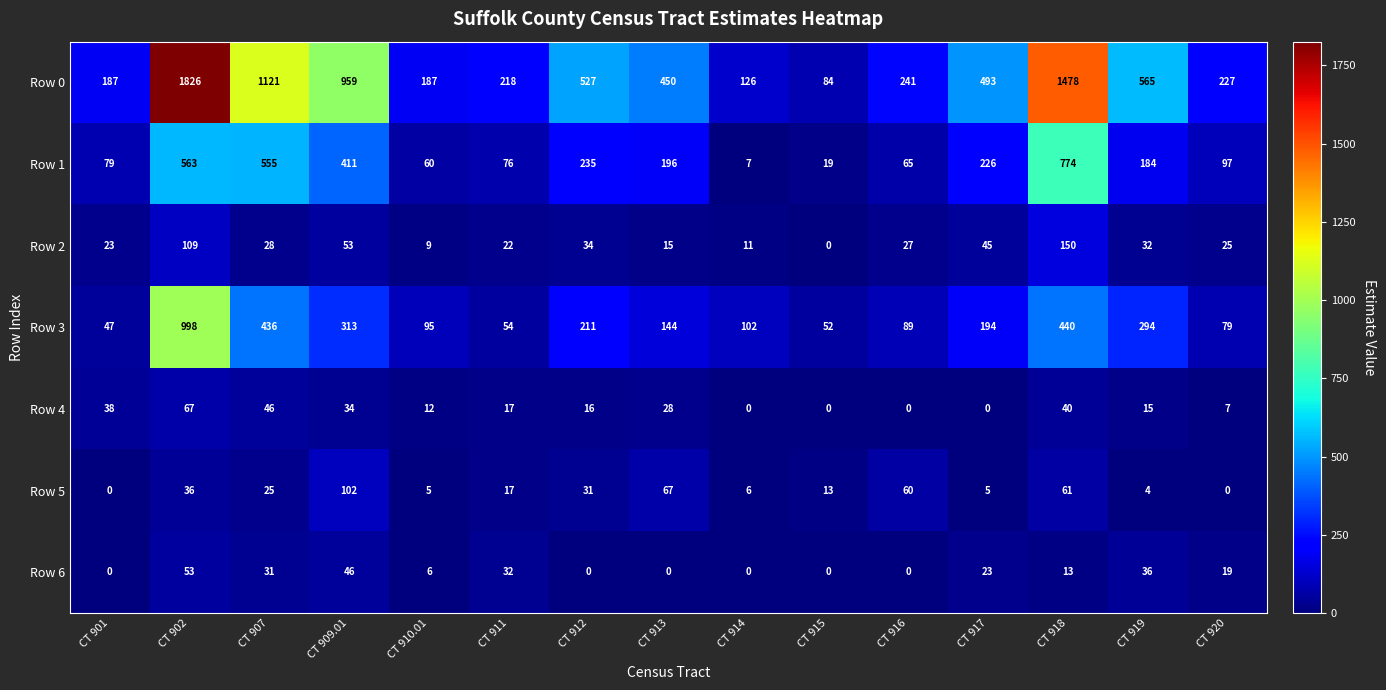

At which category is the sum across all series the highest?

CT 902